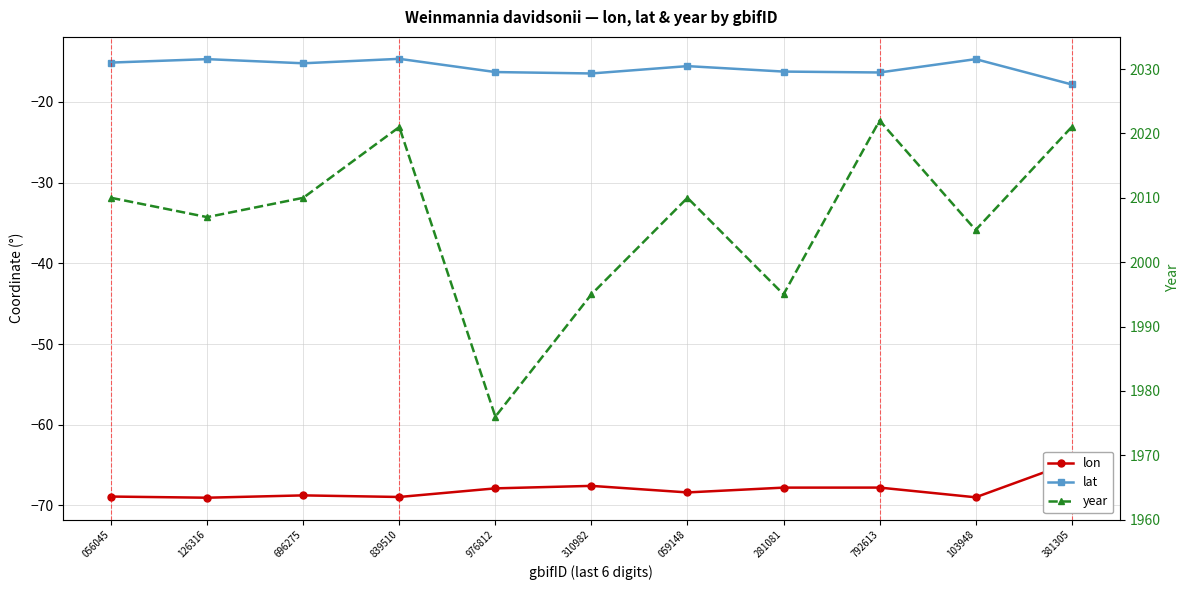

Is this an area chart (filled region under the line)?

No